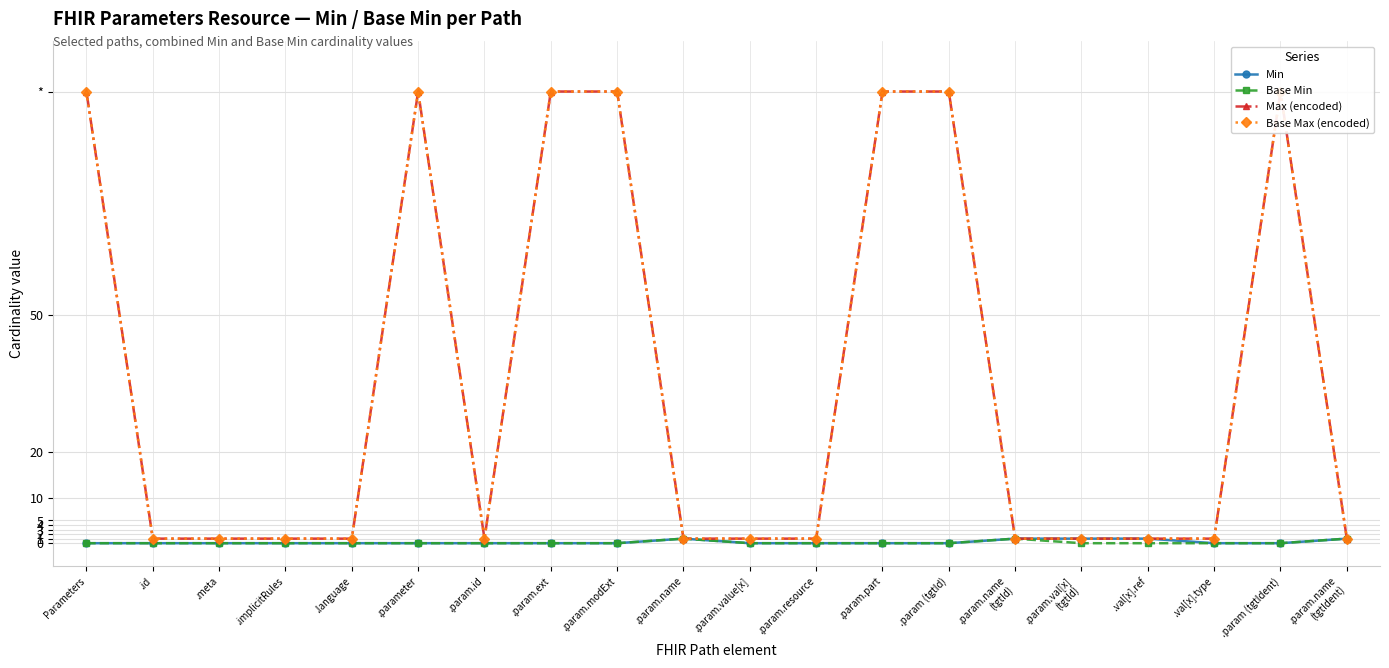

What is the sum of the Max (encoded) values at .val[x].type and .language?

2